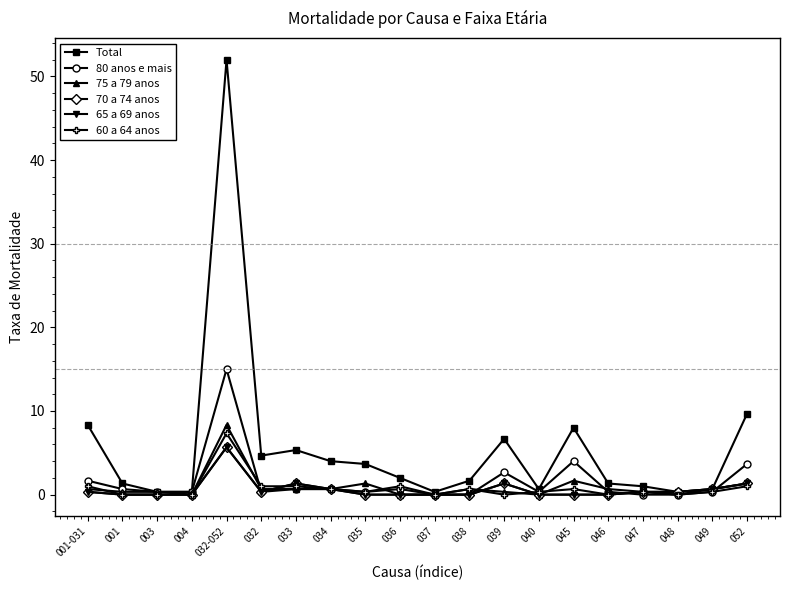

What position from the right is 001?

19